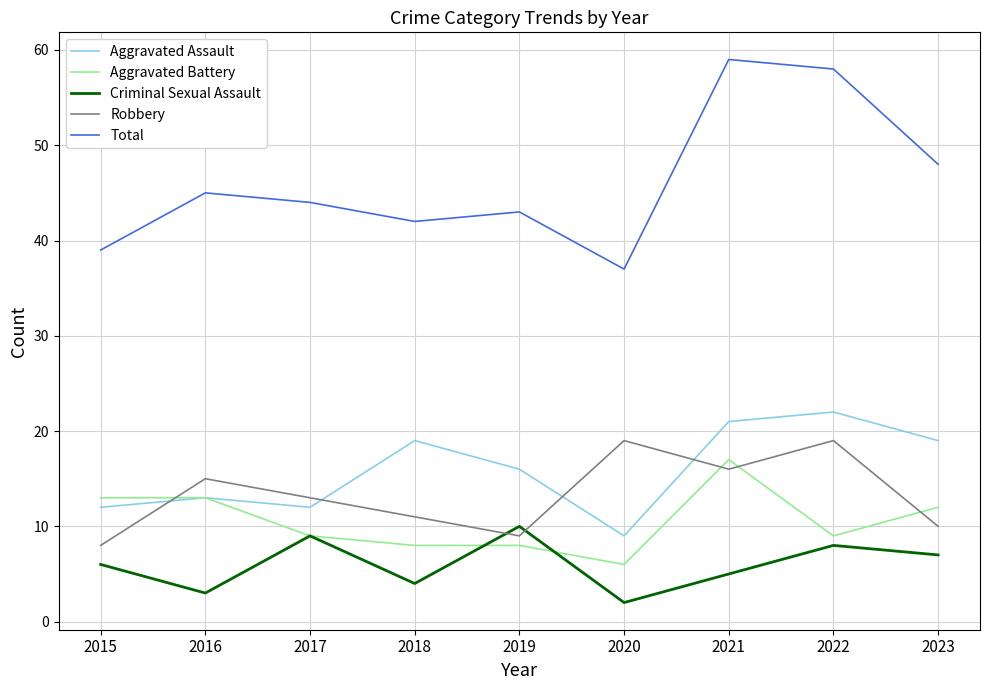

Reading left to right, list all the values displayed in this chart.

Aggravated Assault: 12	13	12	19	16	9	21	22	19
Aggravated Battery: 13	13	9	8	8	6	17	9	12
Criminal Sexual Assault: 6	3	9	4	10	2	5	8	7
Robbery: 8	15	13	11	9	19	16	19	10
Total: 39	45	44	42	43	37	59	58	48